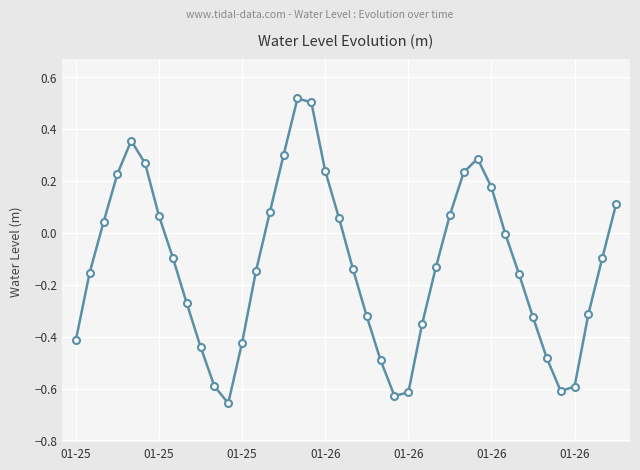

What is the difference between the maximum and minimum values?

1.2